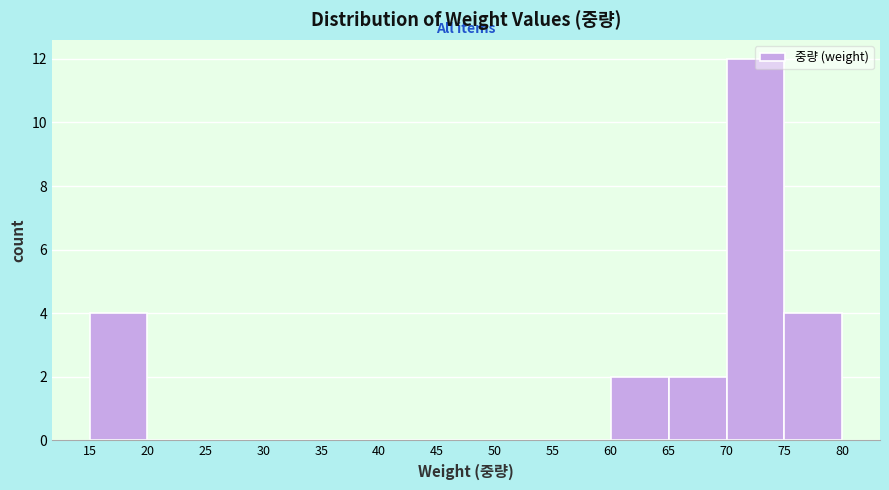

Which range on the x-axis has the tallest bar?

70 to 75